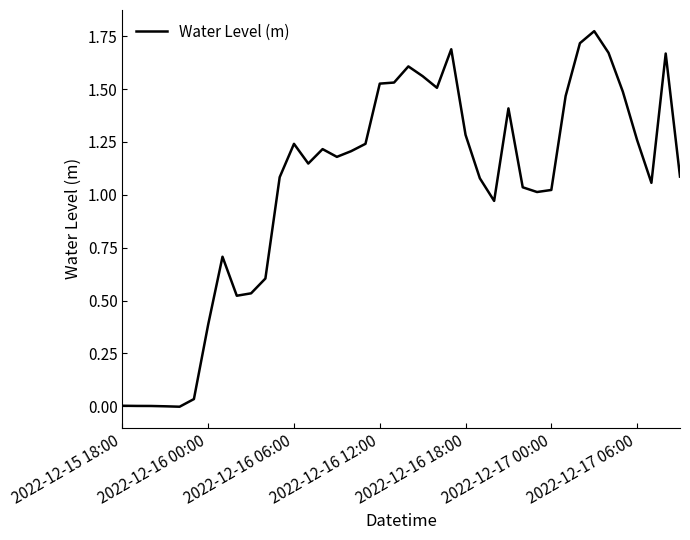

How many lines are shown in the chart?

1